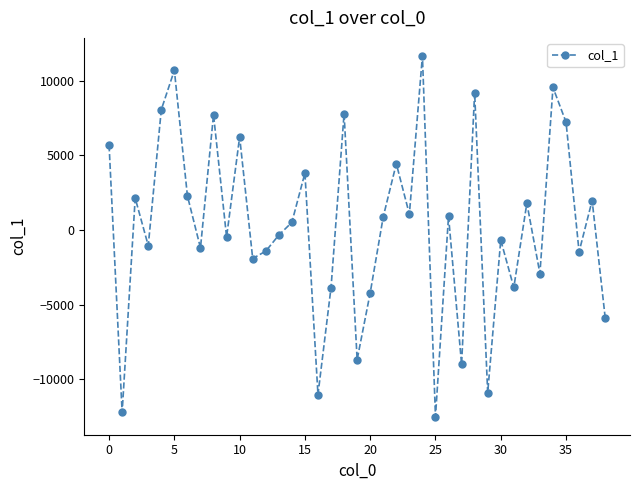

What is the value of the 23rd point from the left?

4449.1